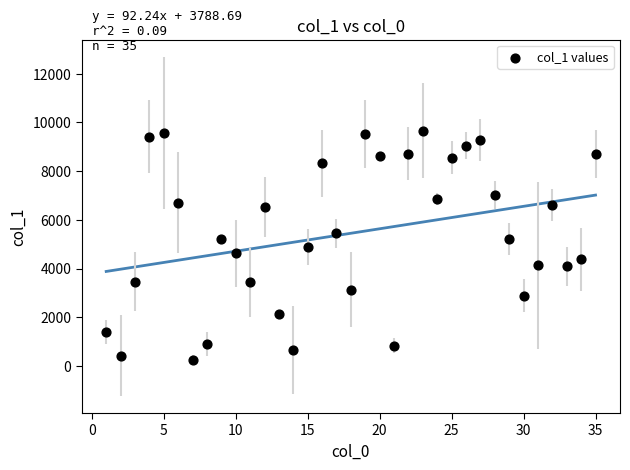

What is the range of Y values (max minus min)?

9427